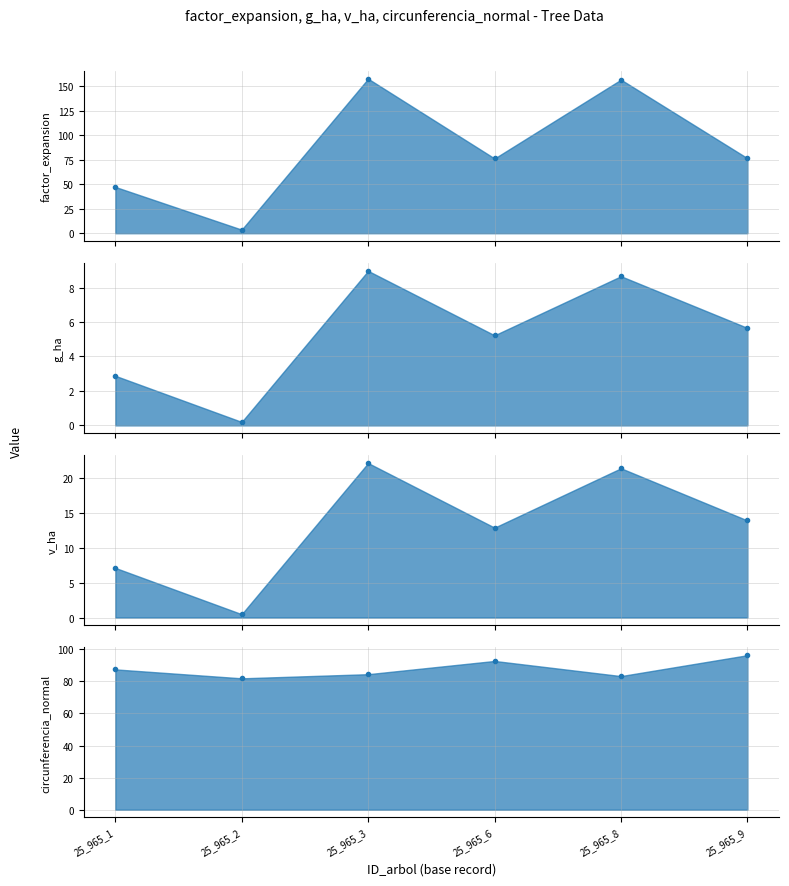

What is the minimum value shown in the chart?

0.2